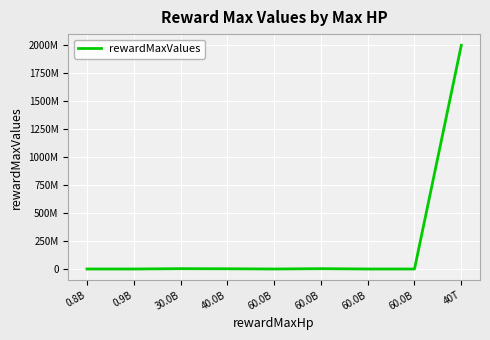

How many points are higher than both their immediate neighbors (excluding endpoints)?

2